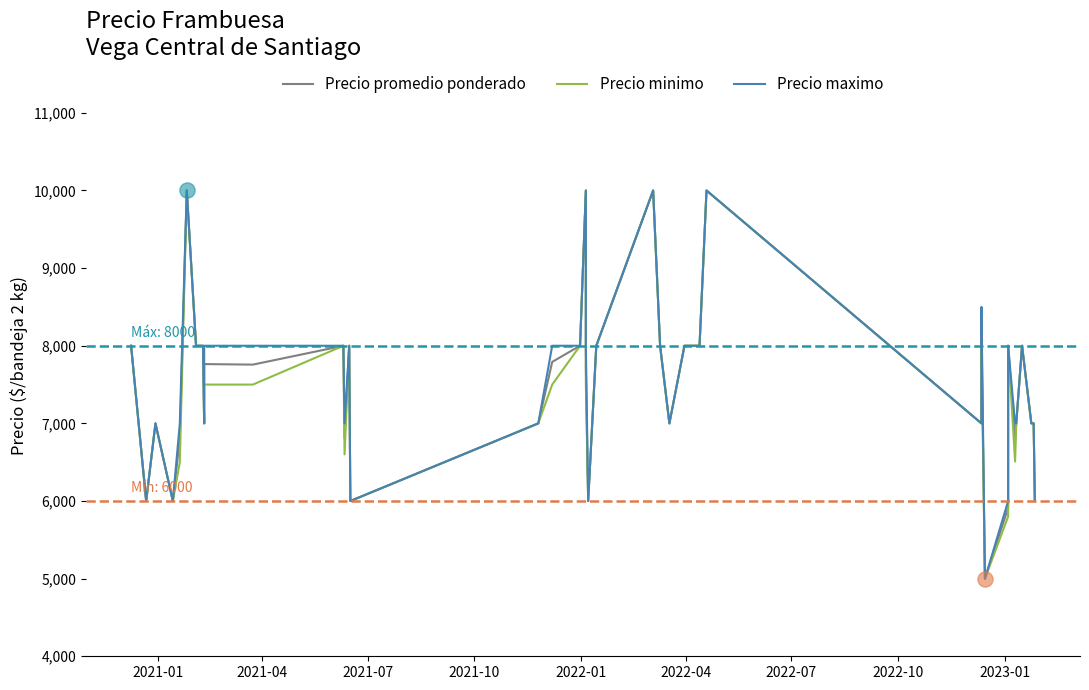

At which category is the sum across all series the highest?

2022-04